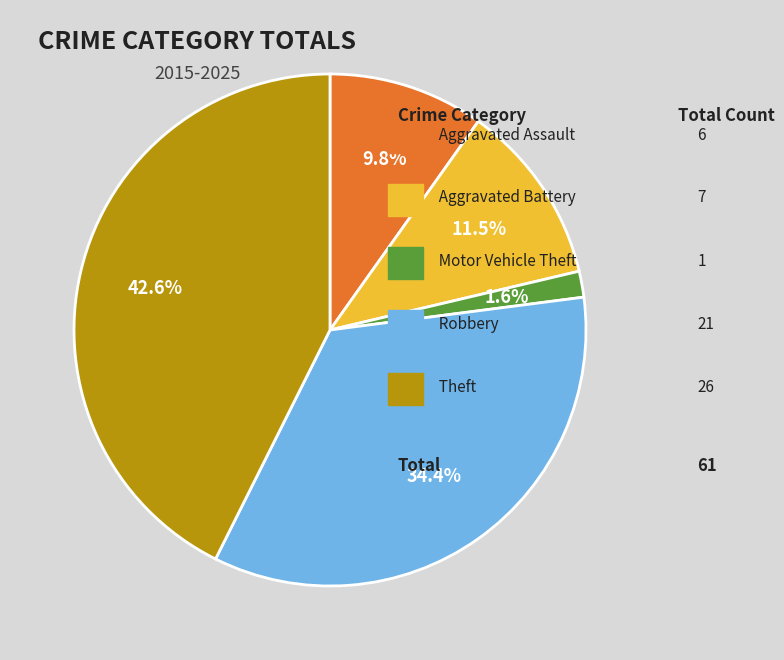

Does any single category account for the majority?

No